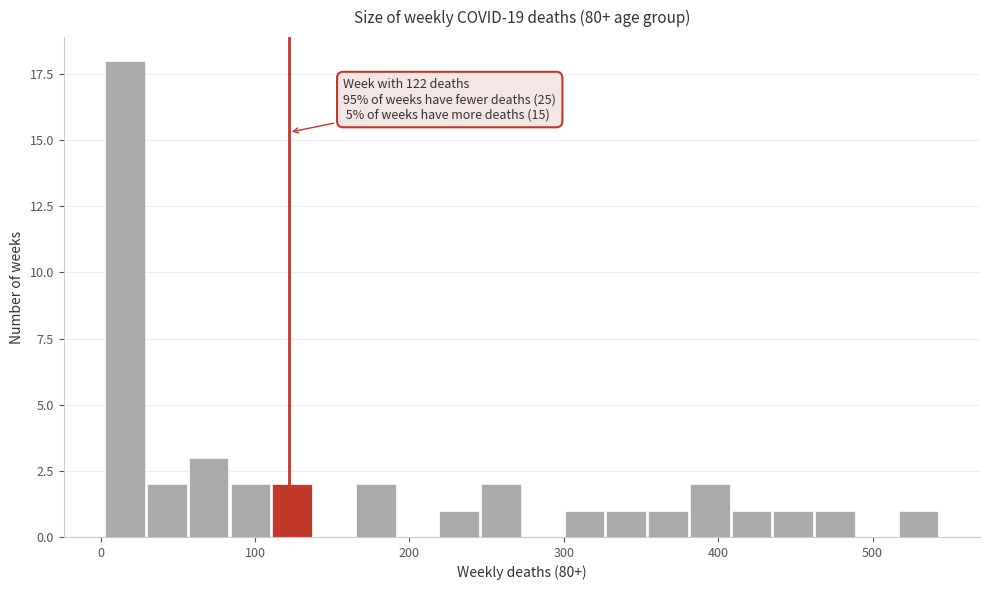

Around what value on the x-axis is the tallest bar? Give the approximate position of its centre, as read against the axis.

20